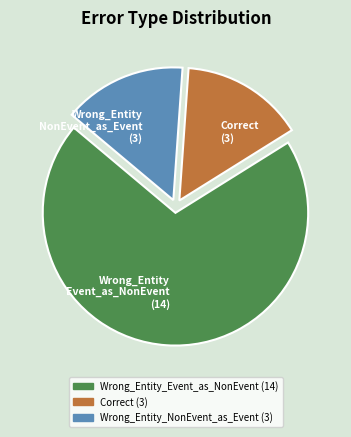

What is the largest slice in the pie chart?

Wrong_Entity Event_as_NonEvent (14)